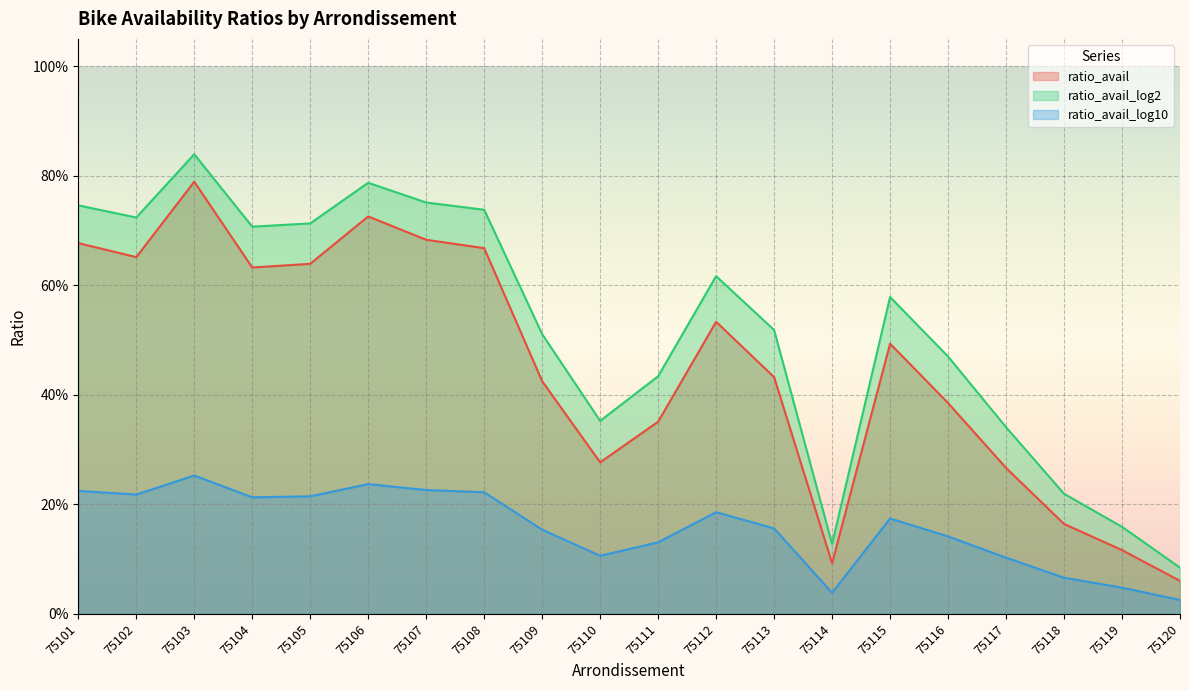

How many lines are shown in the chart?

3